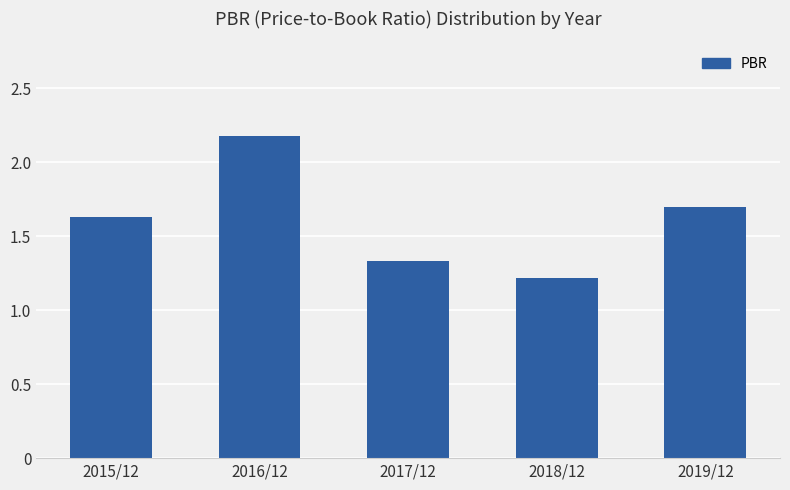

What position from the left is 2017/12?

3